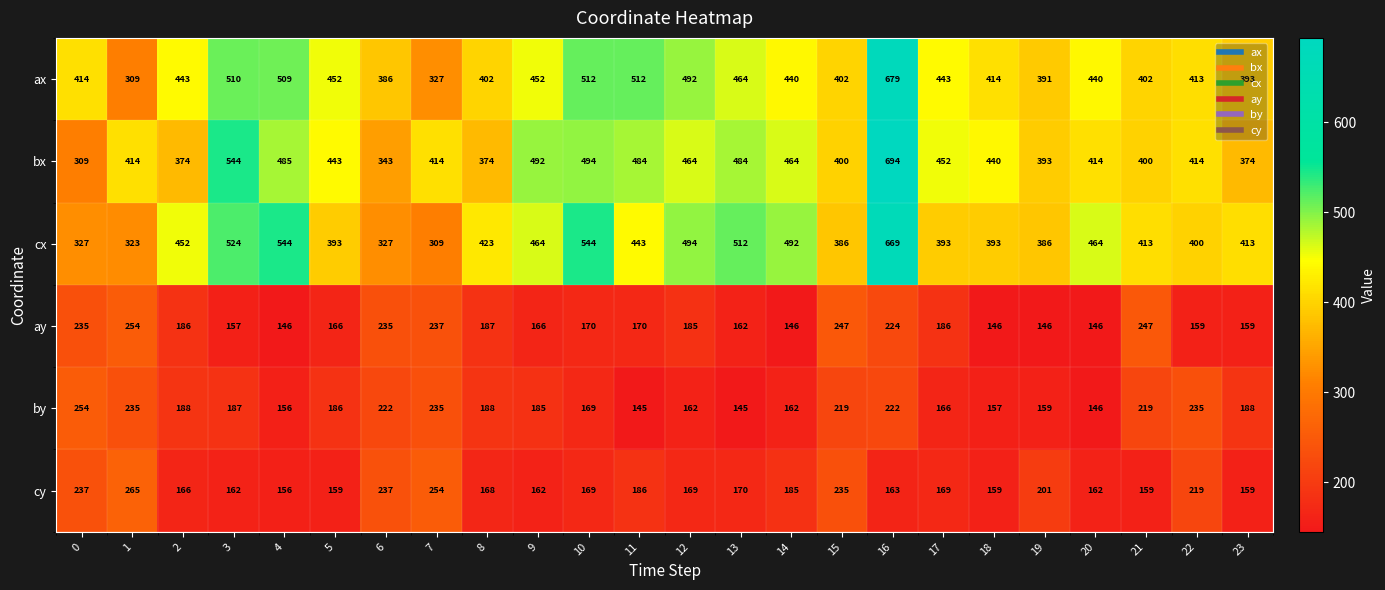

What is the approximate value of cx at 18, to the nearest 10?

390